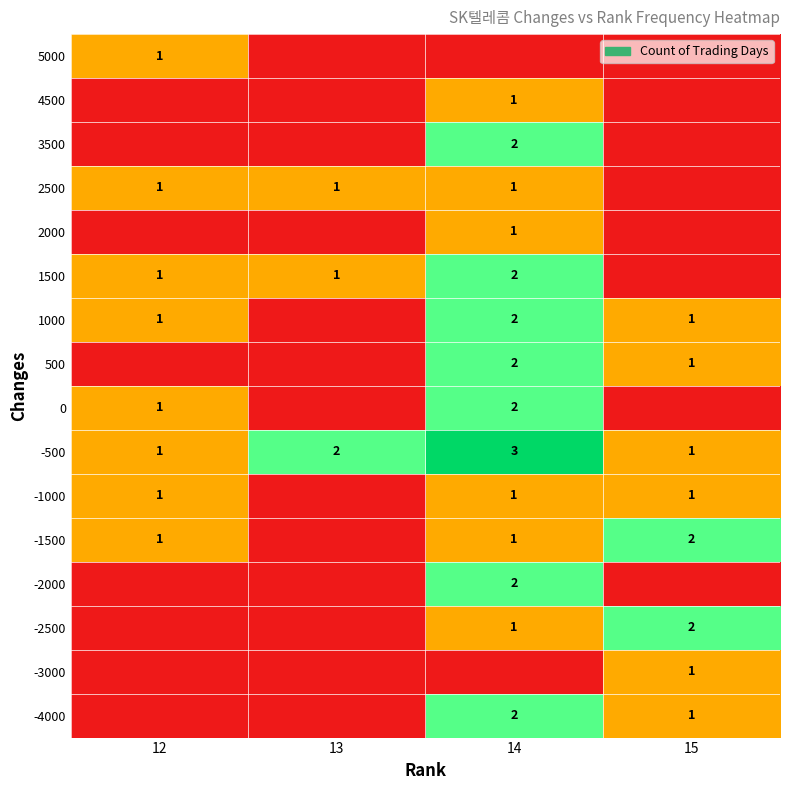

Count the -500 values in the range 1 to 3.

4